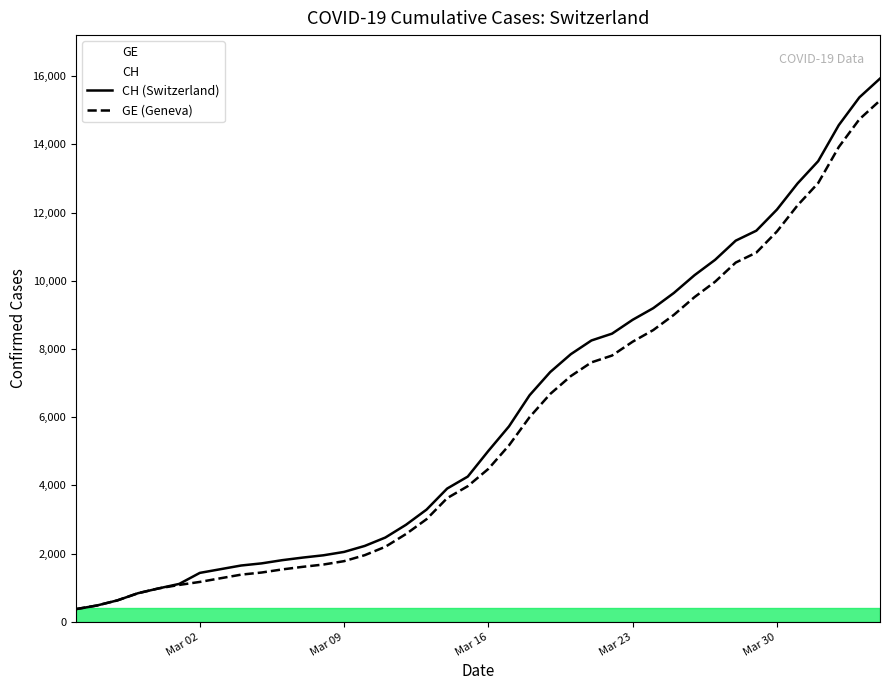

Which series has the largest range (max minus min)?

CH (Switzerland)